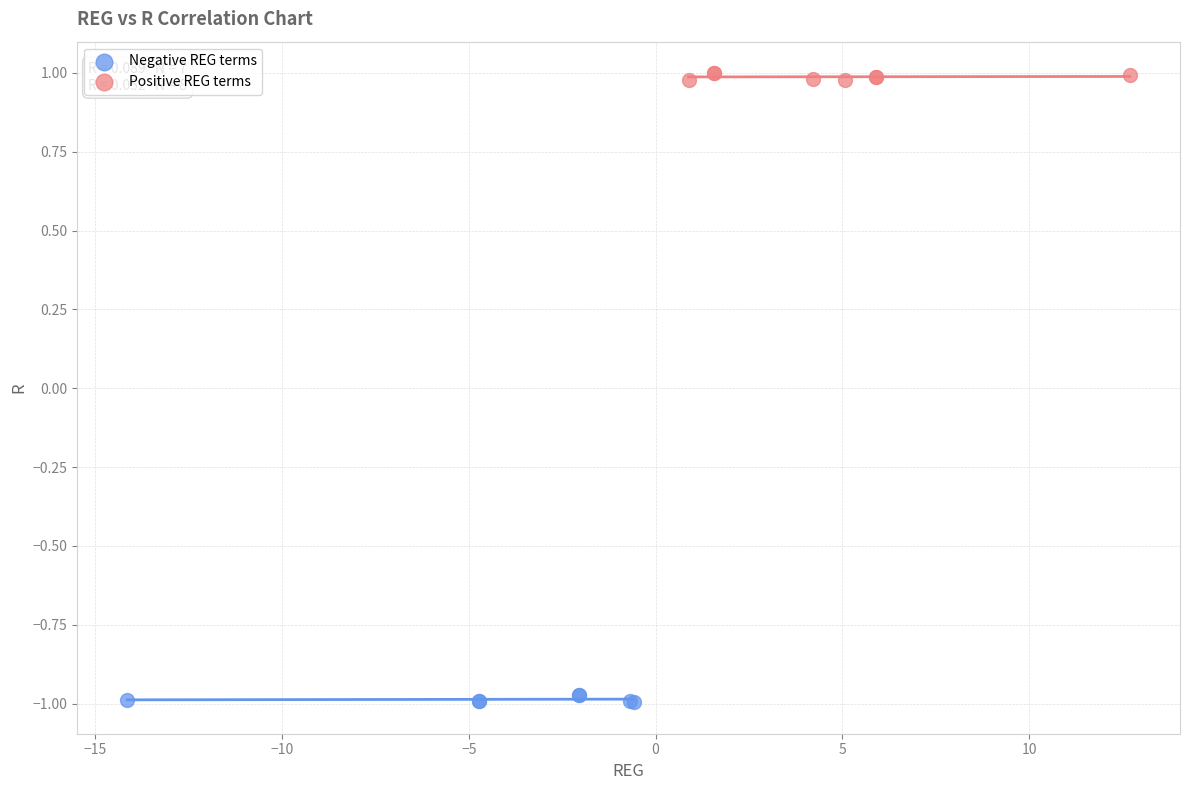

Which series contains the lowest Y value?

Negative REG terms